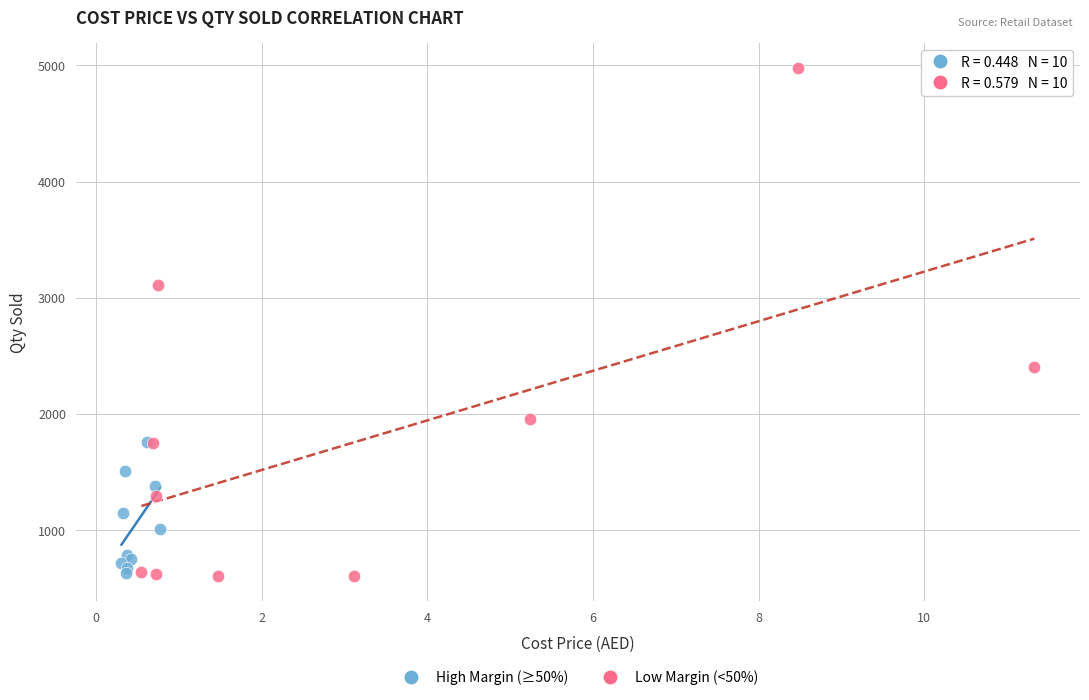

Which series contains the highest Y value?

Low Margin (<50%)